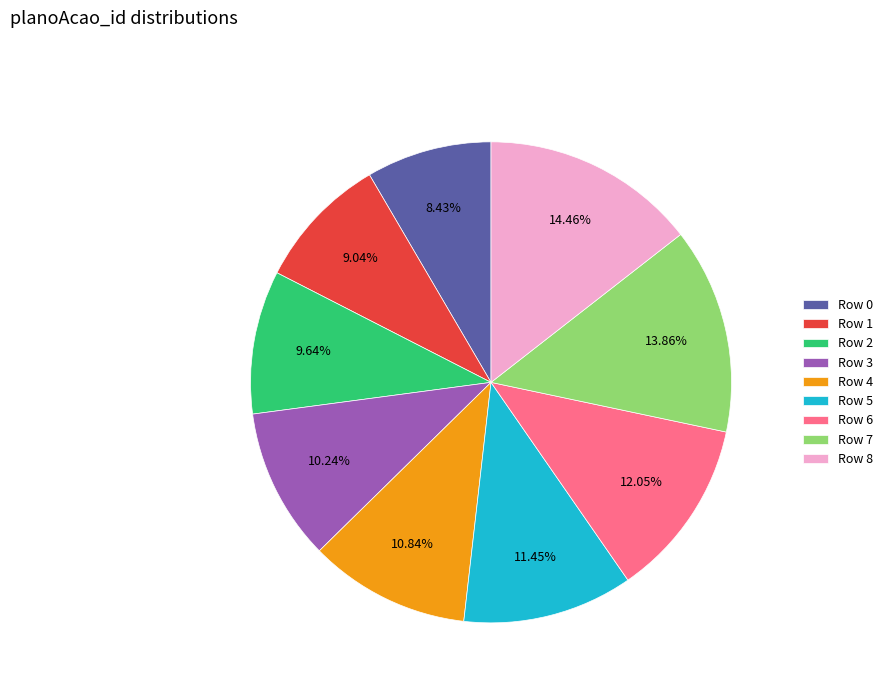

Which has a higher value, Row 8 or Row 0?

Row 8